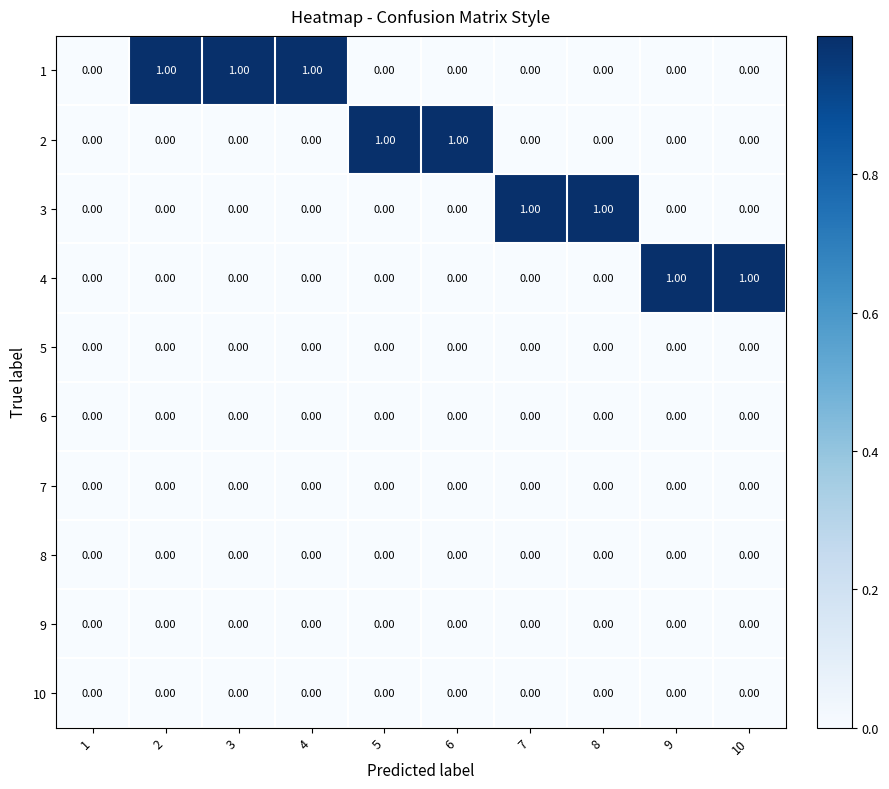

What is the maximum value shown in the chart?

1